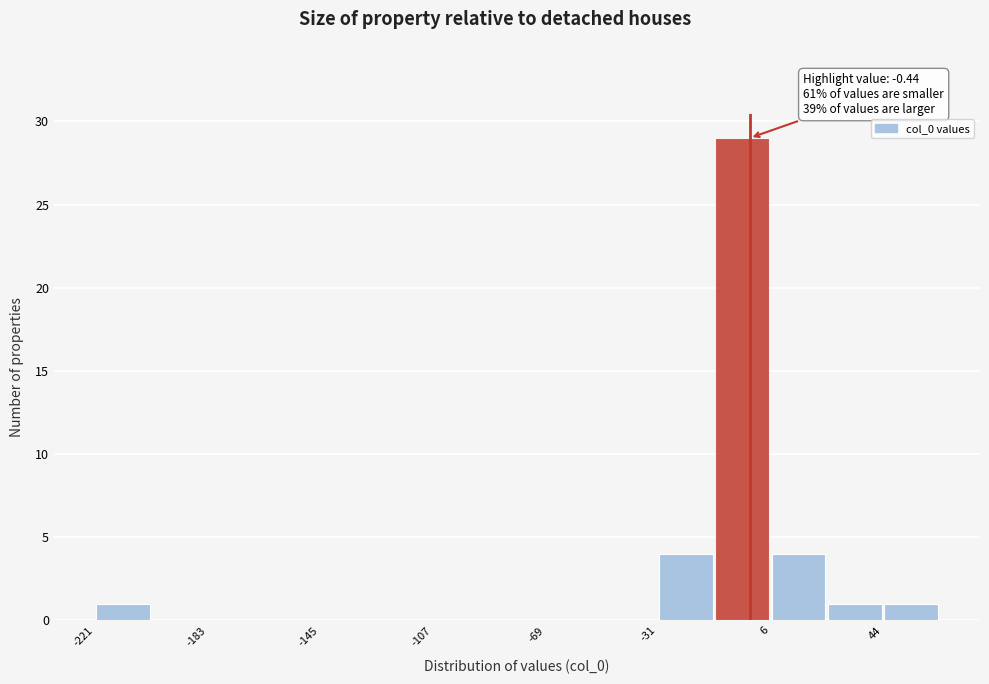

Around what value on the x-axis is the tallest bar? Give the approximate position of its centre, as read against the axis.

-5